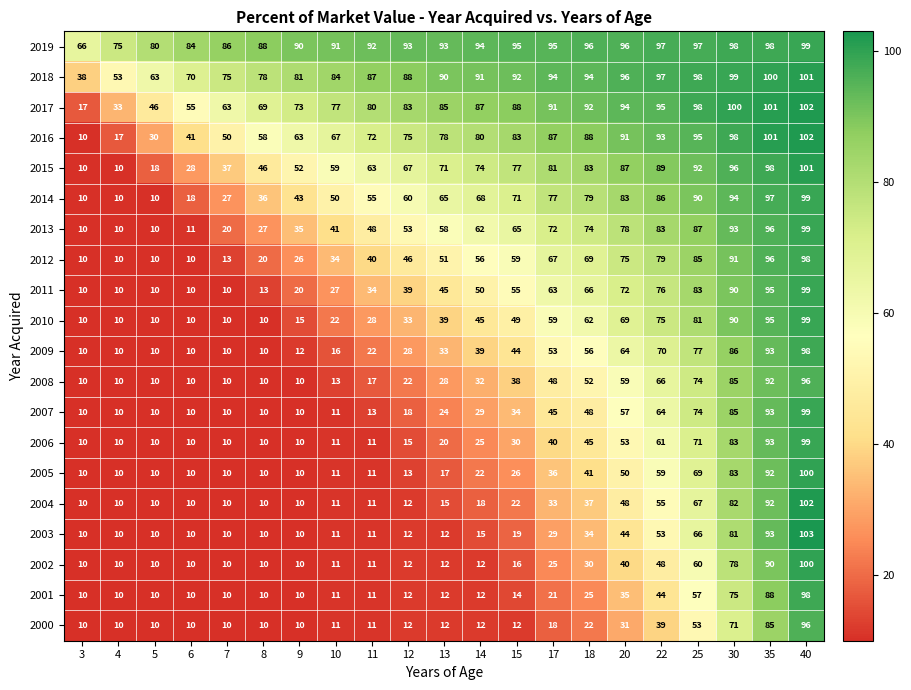

At which category is the sum across all series the highest?

40